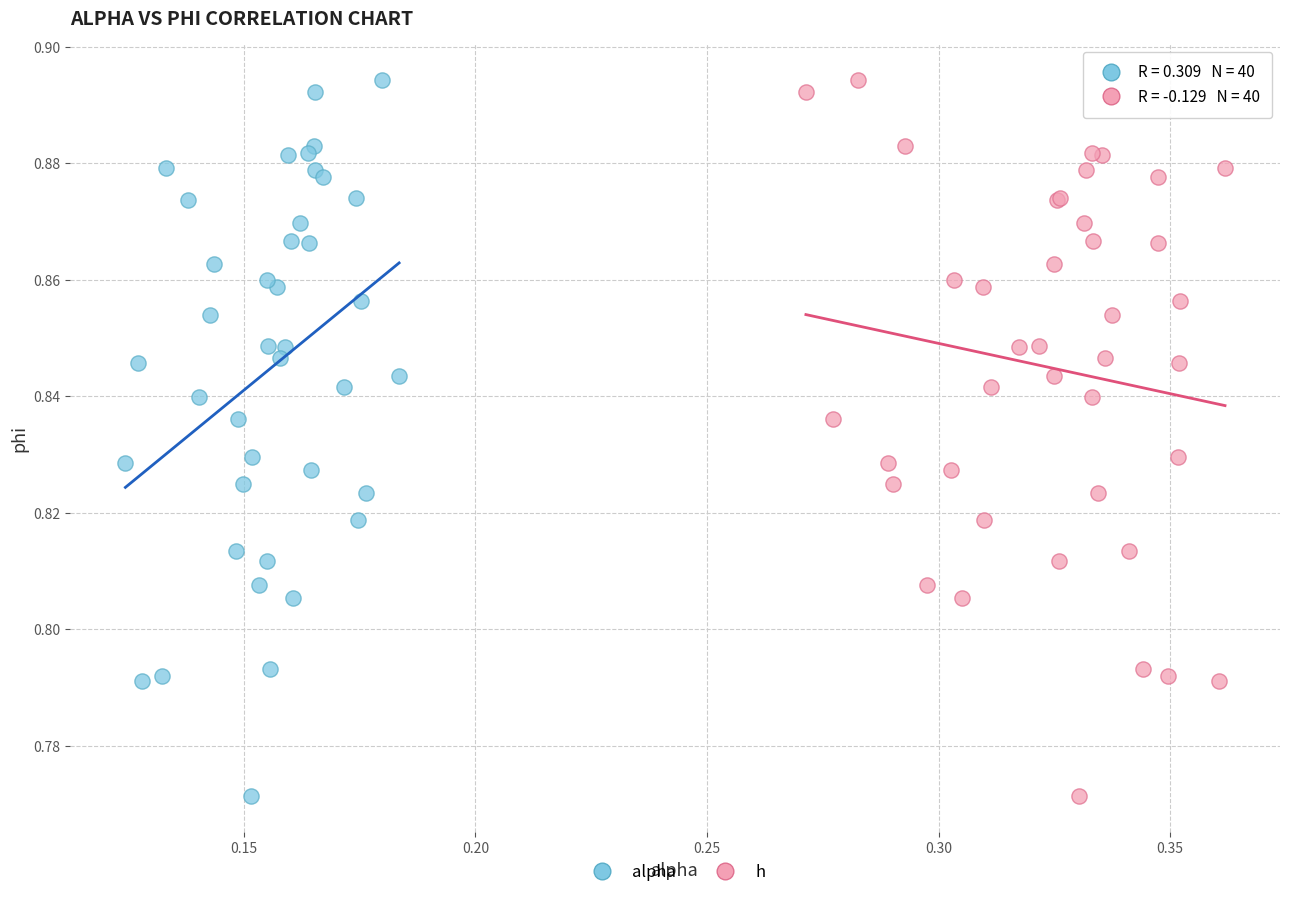

What are all the series names shown in the legend?

alpha, h